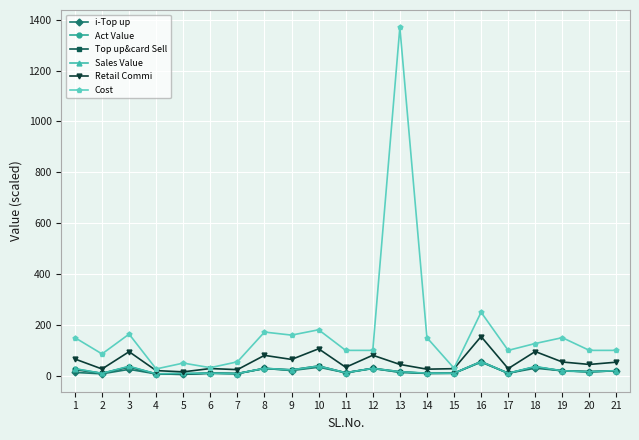

What value does the Act Value series have at 7?

8.5